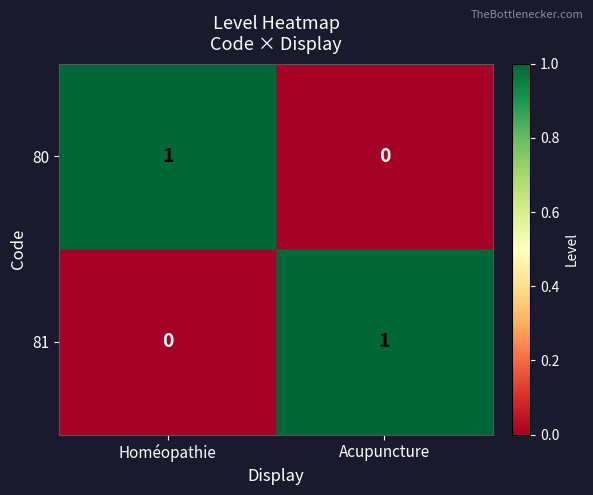

Where is 81 nearest to the value 0?

Homéopathie